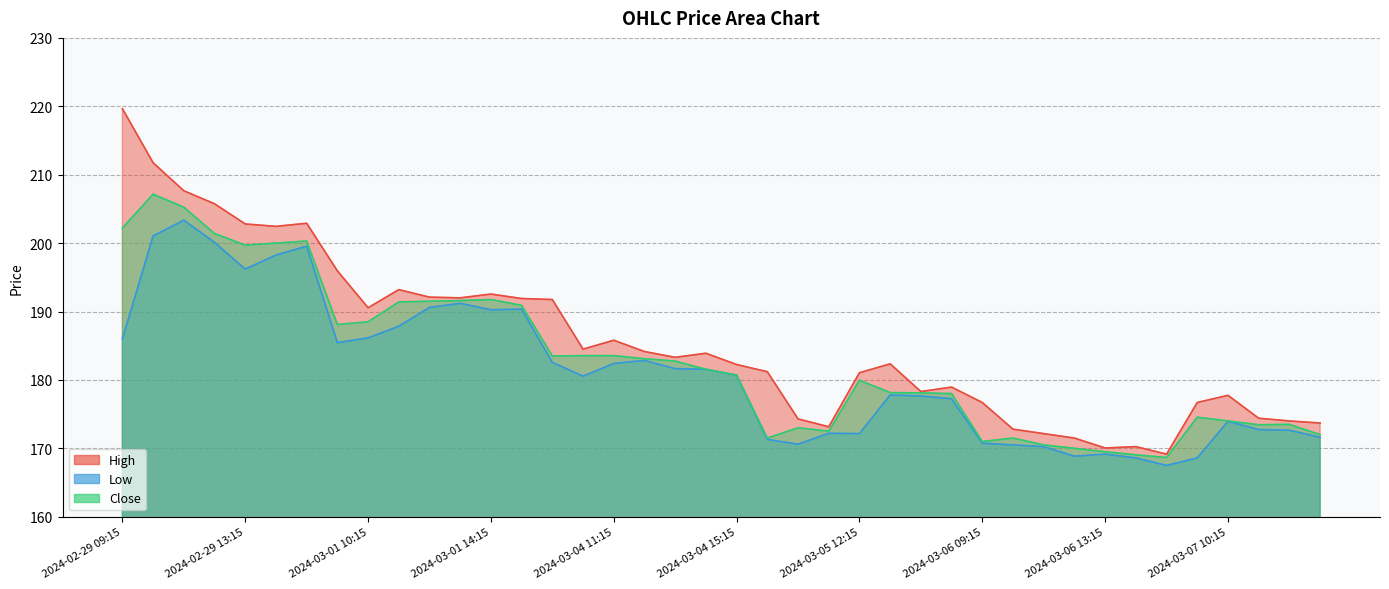

What is the value of the Close point at the 10th from the left?

191.4